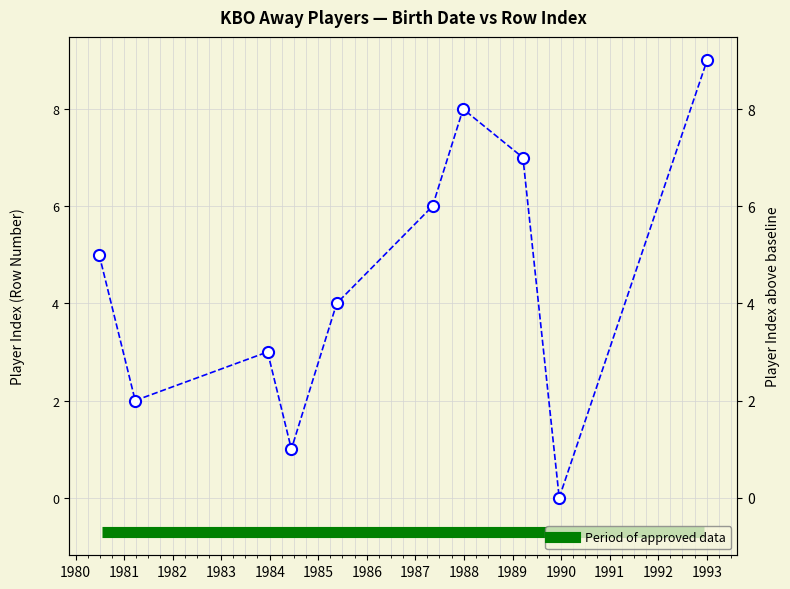

The chart shows a value of 7 at 1983. True or false?

False